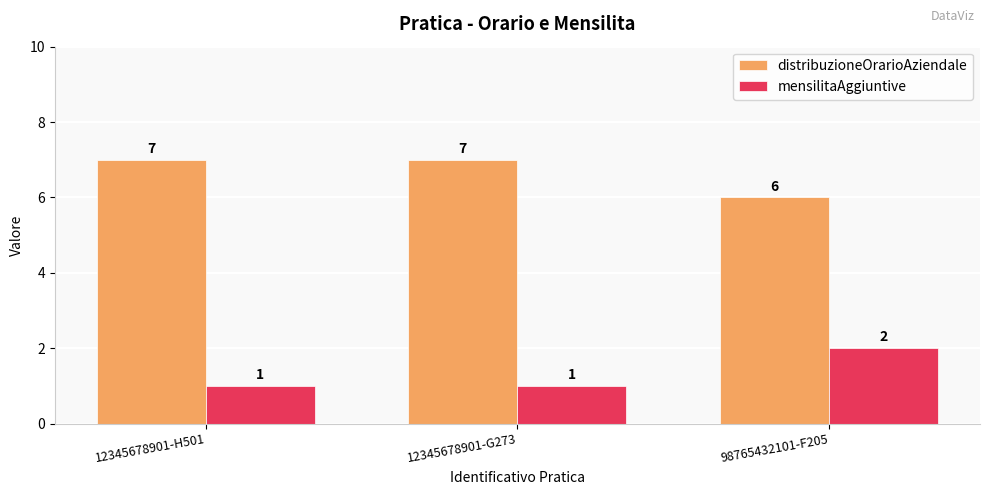

What position from the right is 12345678901-H501?

3